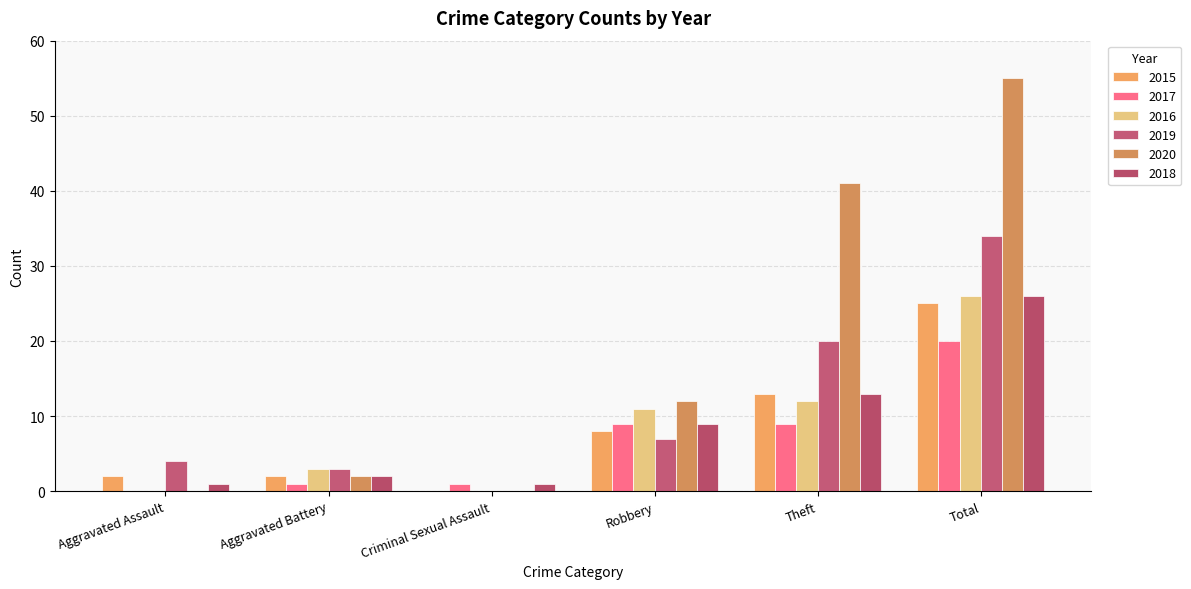

What is the difference between the highest and lowest values at Robbery?

5